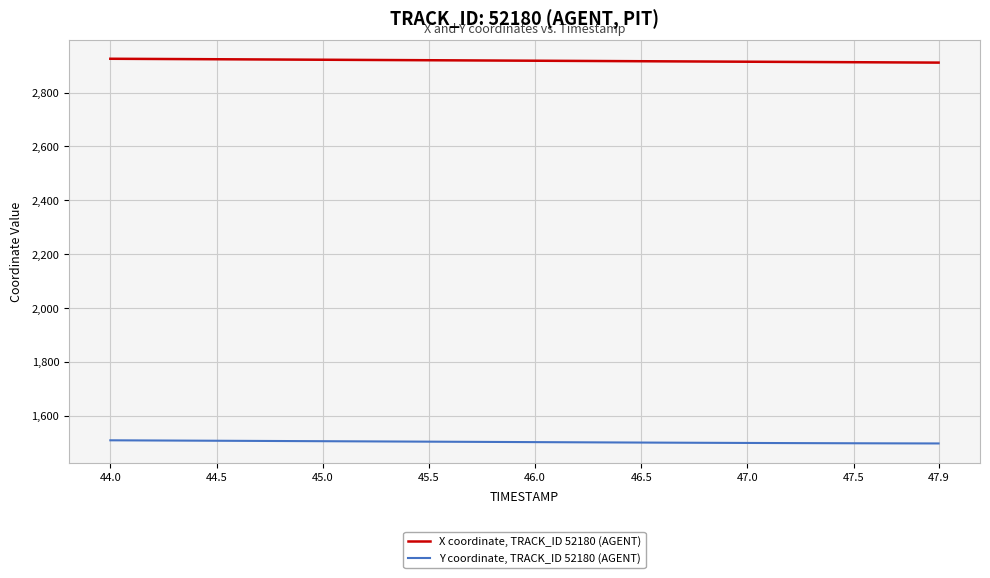

What is the difference between the second highest and minimum values in the X coordinate, TRACK_ID 52180 (AGENT) series?

13.9